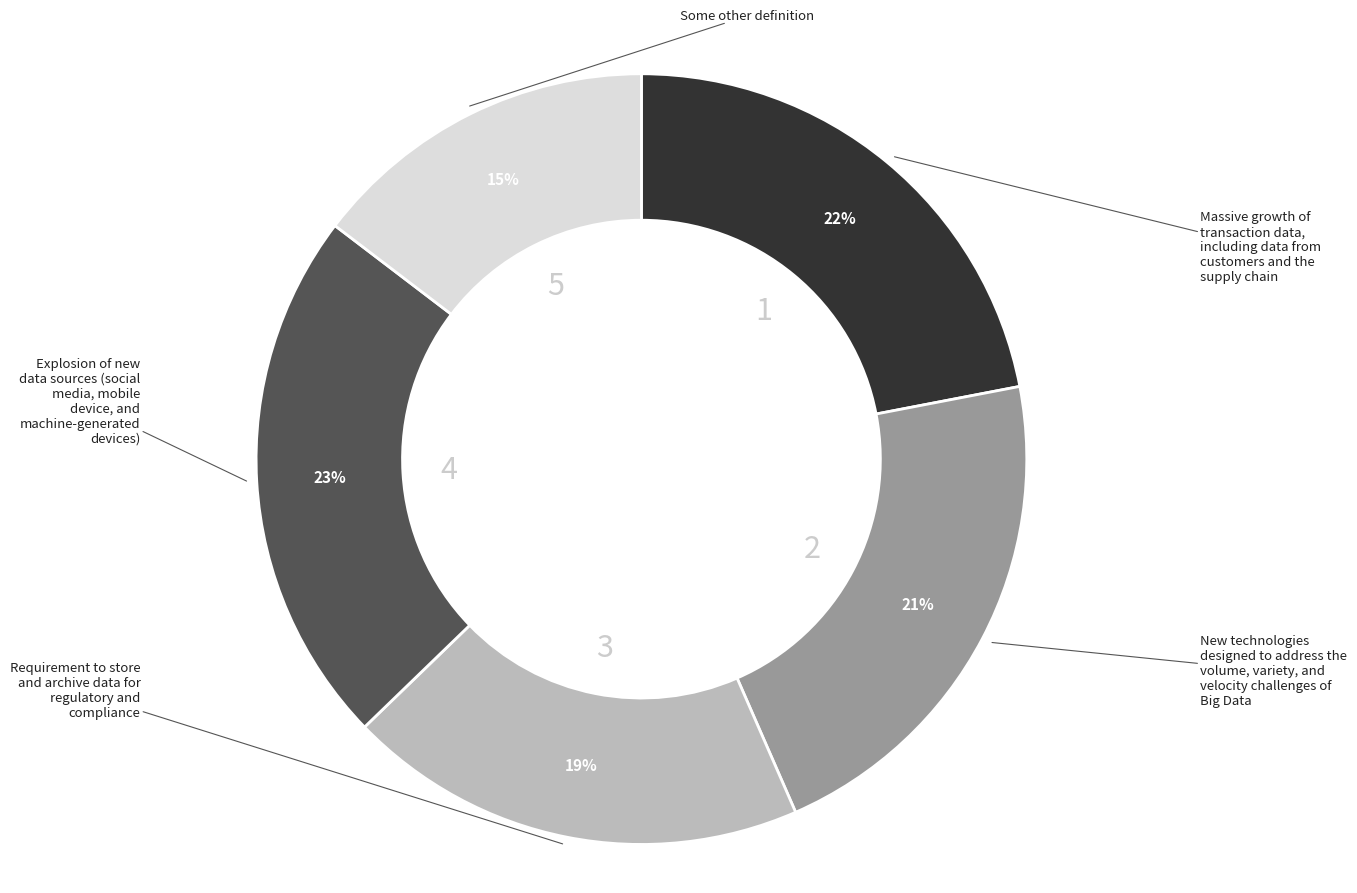

Do 5 and 3 together represent more than half of the pie?

No